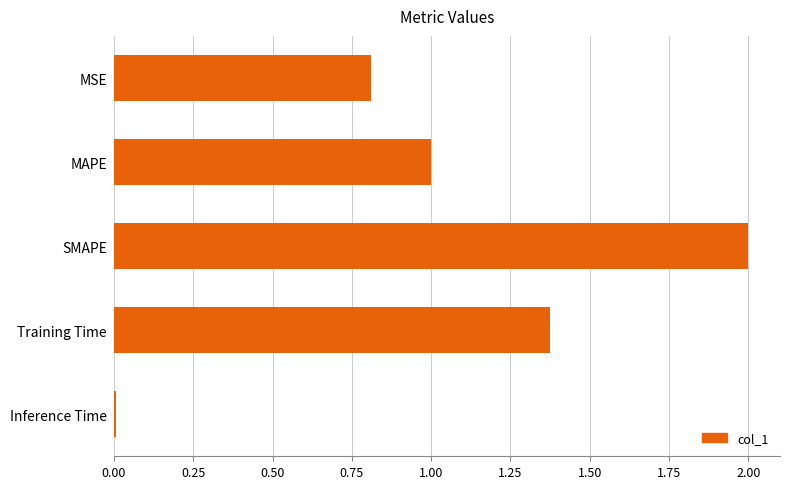

True or false: the data shows 1.0 at MAPE.

True